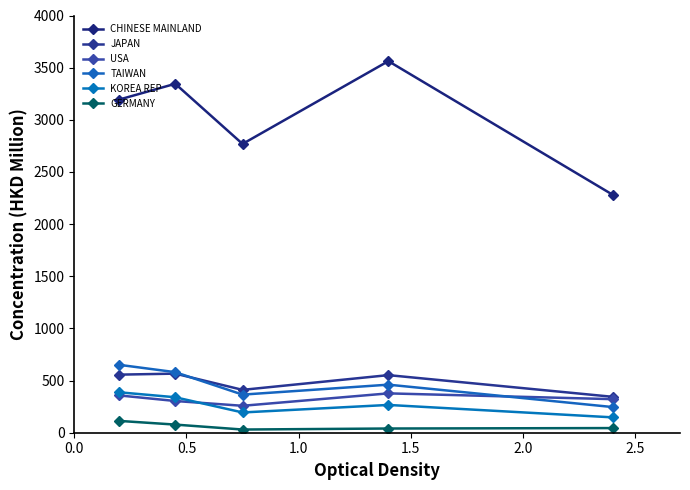

How many series are shown in this chart?

6